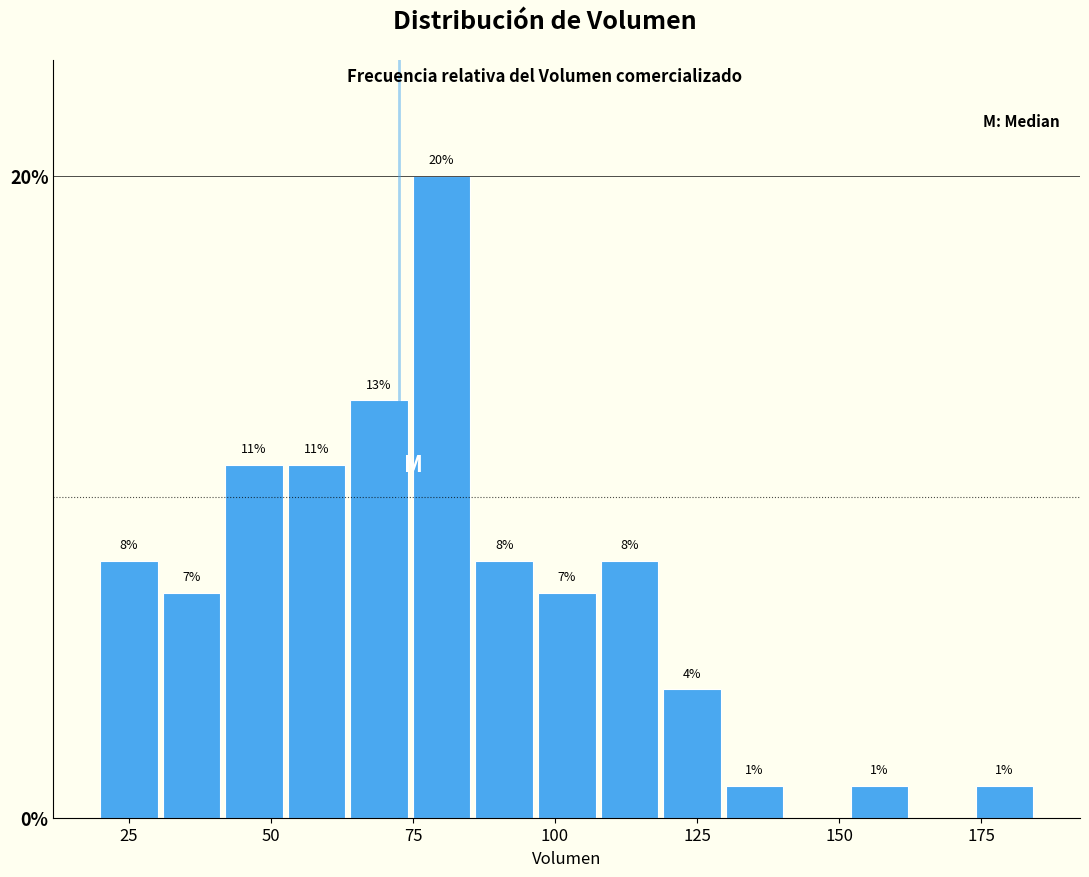

Read against the x-axis, roughly where is the centre of the tallest bar?

80